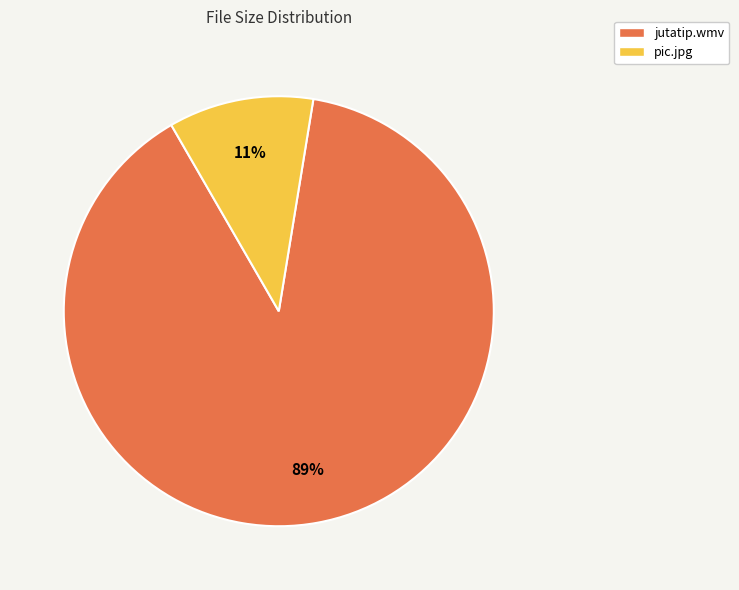

Is pic.jpg the majority of the pie?

No